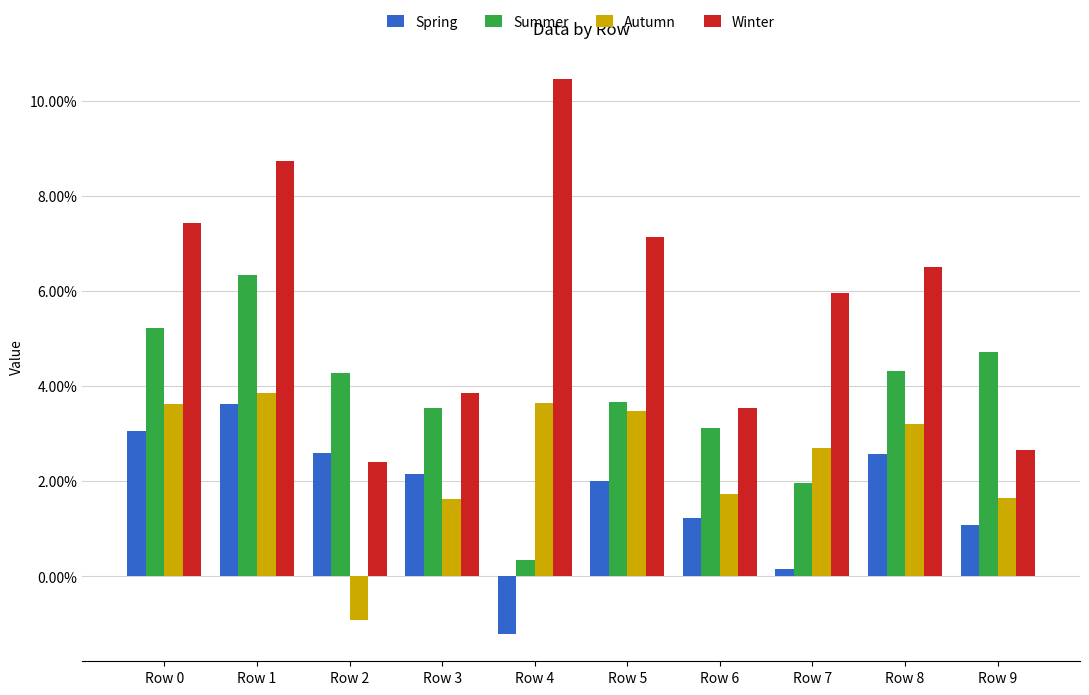

At which category is the sum across all series the highest?

Row 1